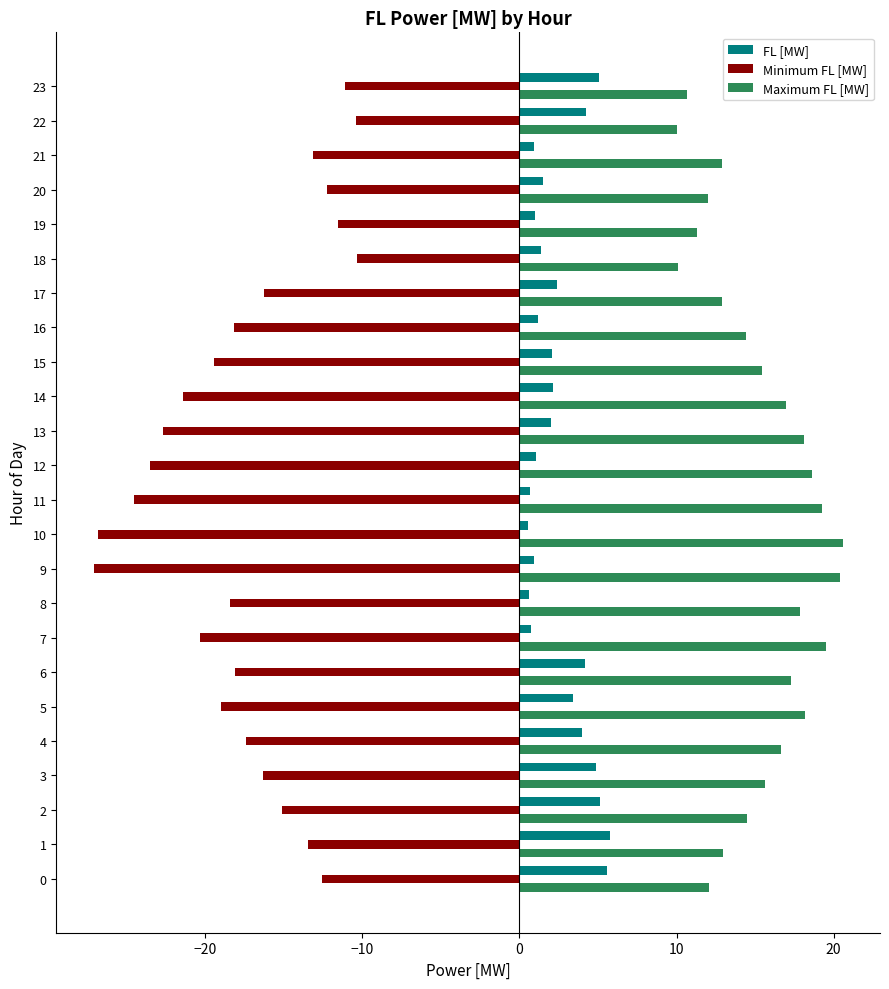

What is the average value of the Minimum FL [MW] series?

-17.5